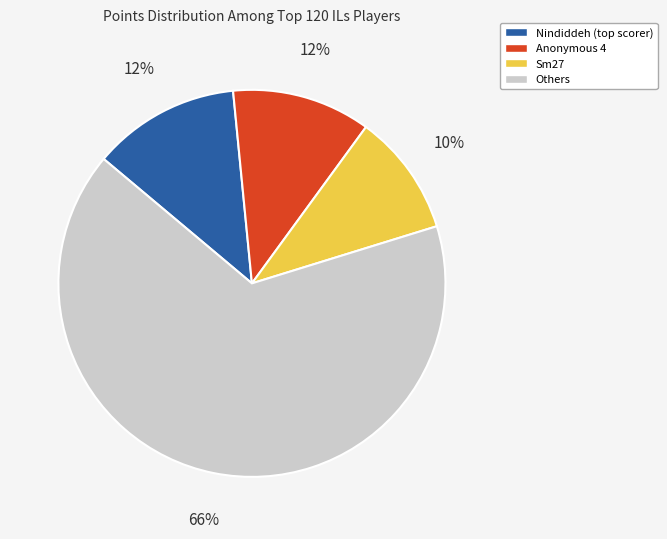

To the nearest percent, what is the average slice percentage?

25%